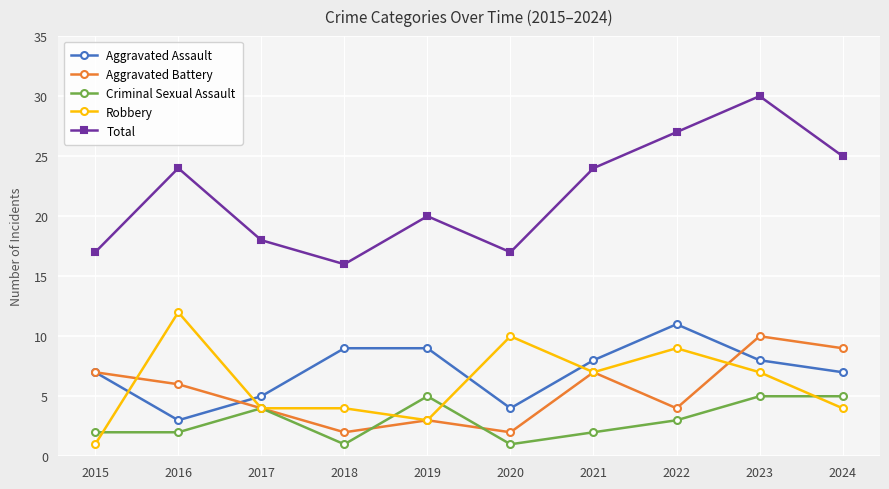

How many interior local valleys does the Aggravated Assault series have?

2